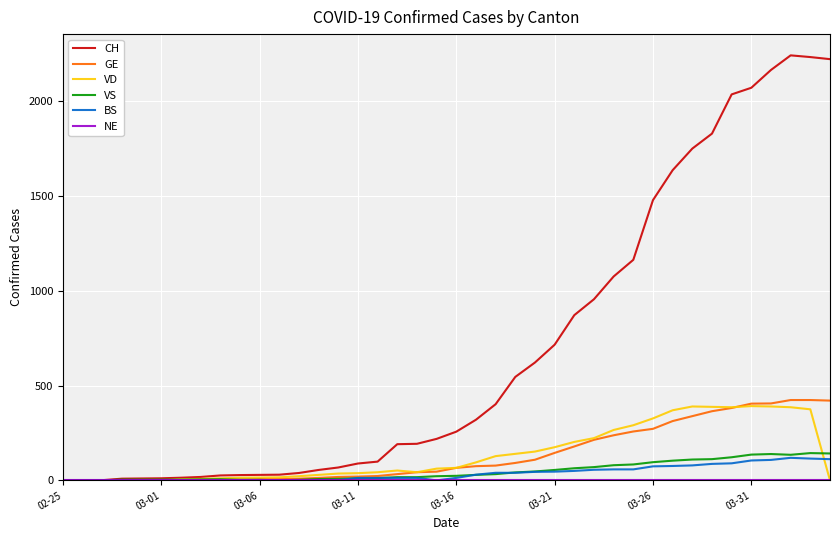

Which series has the largest total across all categories?

CH